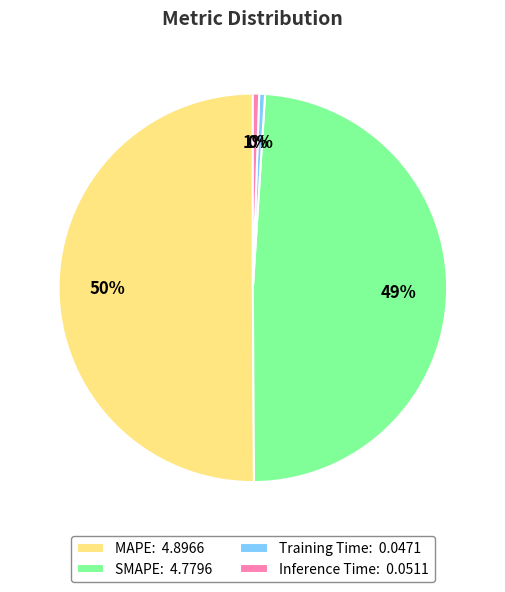

Count the number of slices in the pie.

4